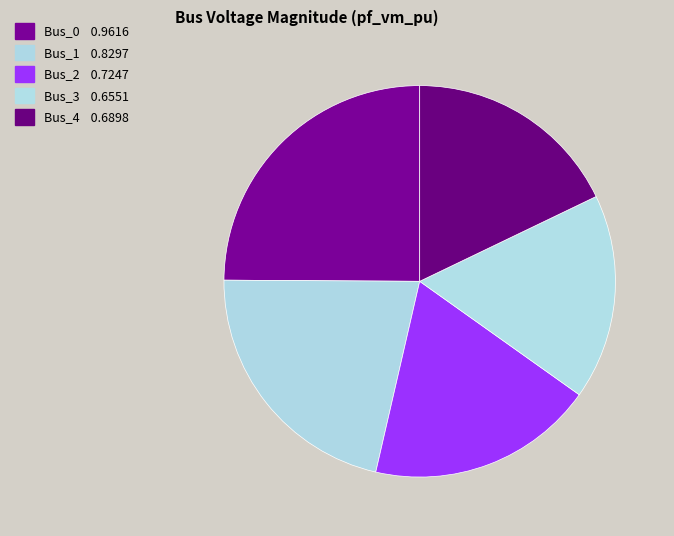

Rank the categories by value from lowest to highest.

Bus_3, Bus_4, Bus_2, Bus_1, Bus_0